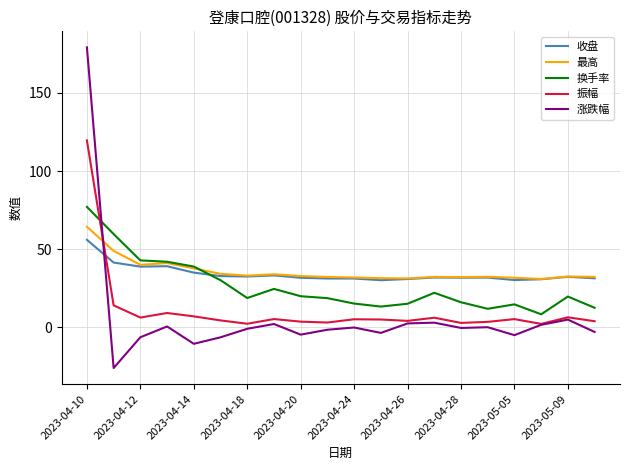

Which series has the widest spread of values?

涨跌幅